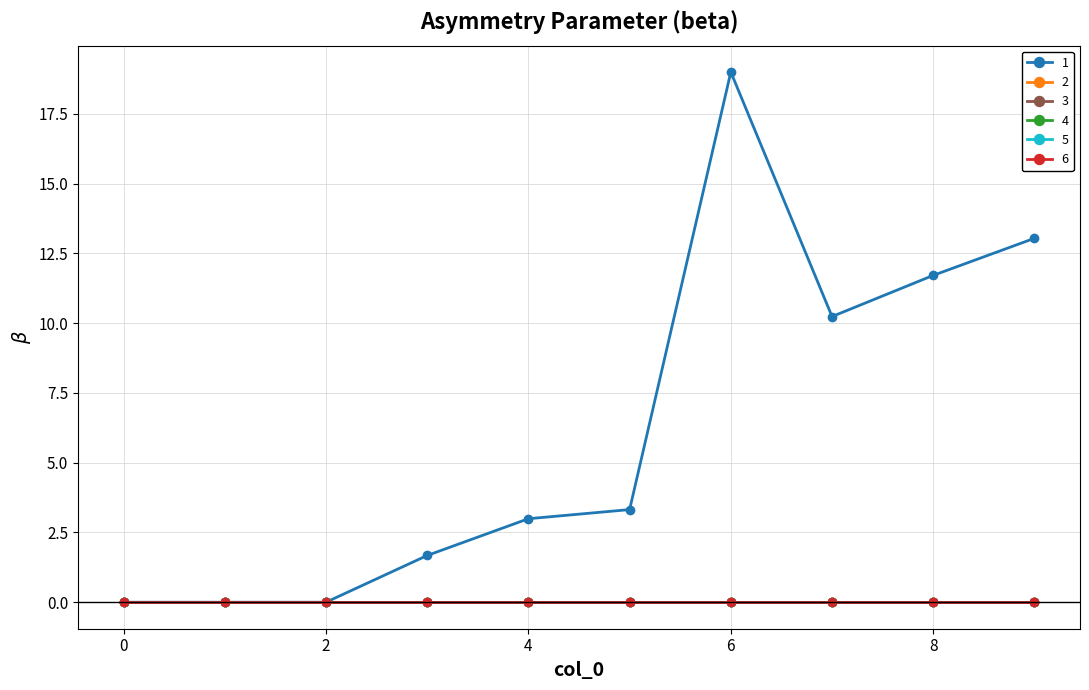

What is the value of the 1 point at the 5th from the left?

3.0